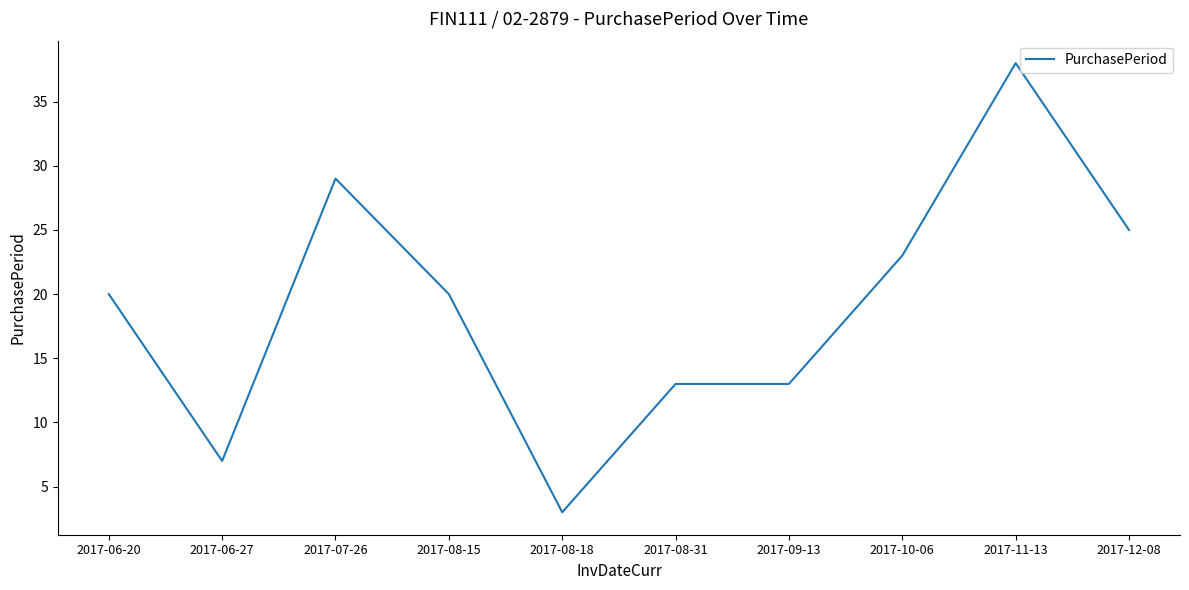

Where is the first local maximum?

2017-07-26